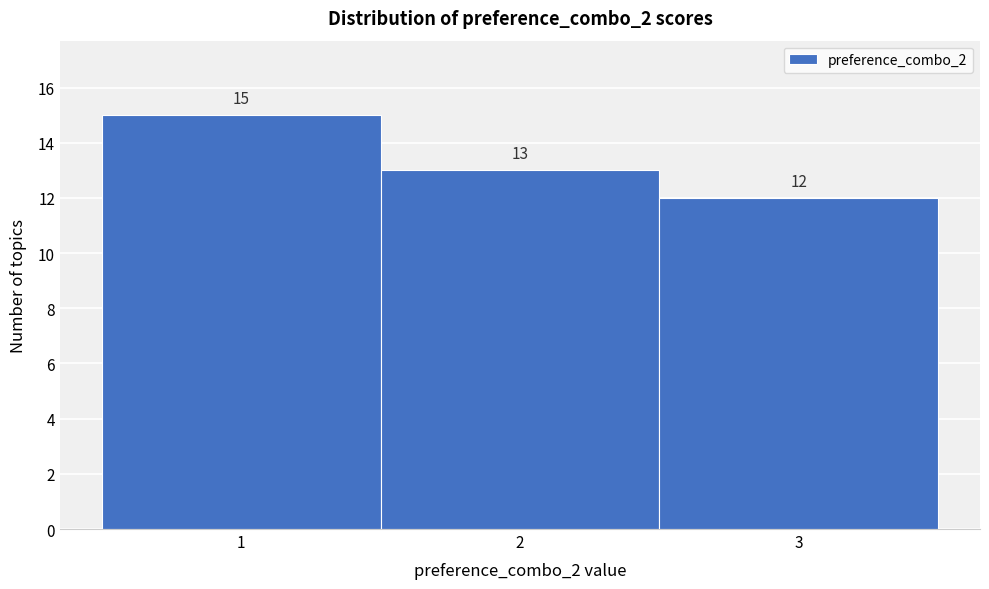

How tall is the bar that spans 2.5 to 3.5 on the x-axis?

12